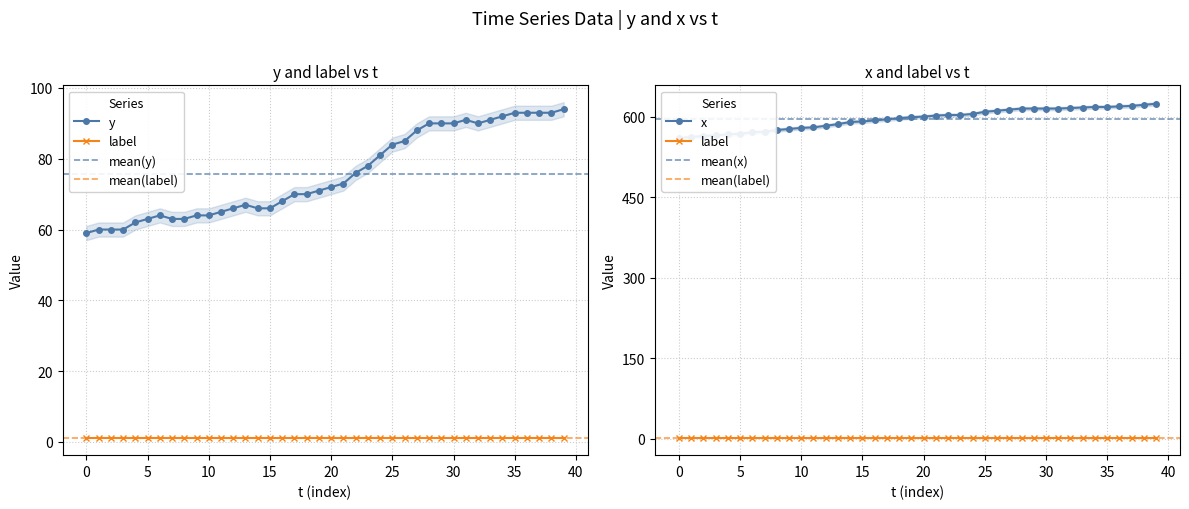

True or false: x has a value of 616 at 32.

True